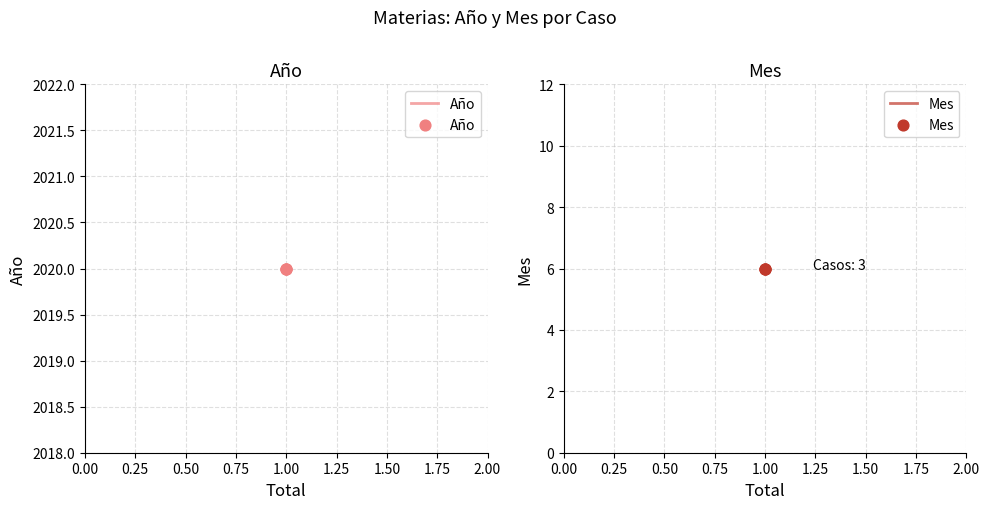

Which series has the largest total across all categories?

Año